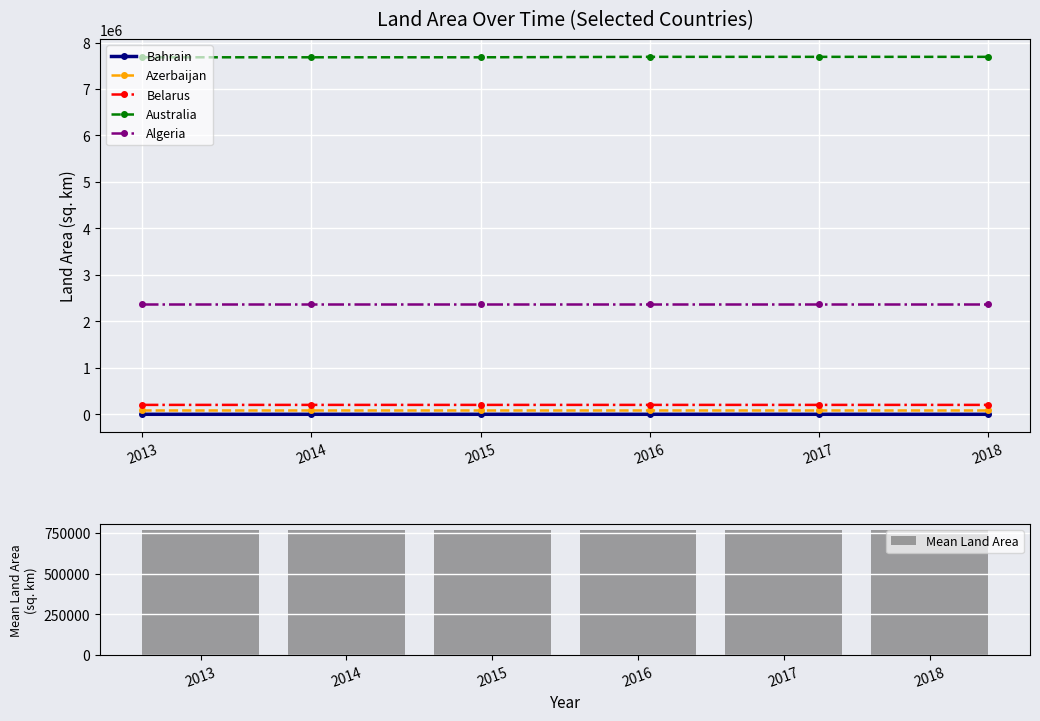

What is the value of the Australia bar at the 5th from the left?

7692020.0